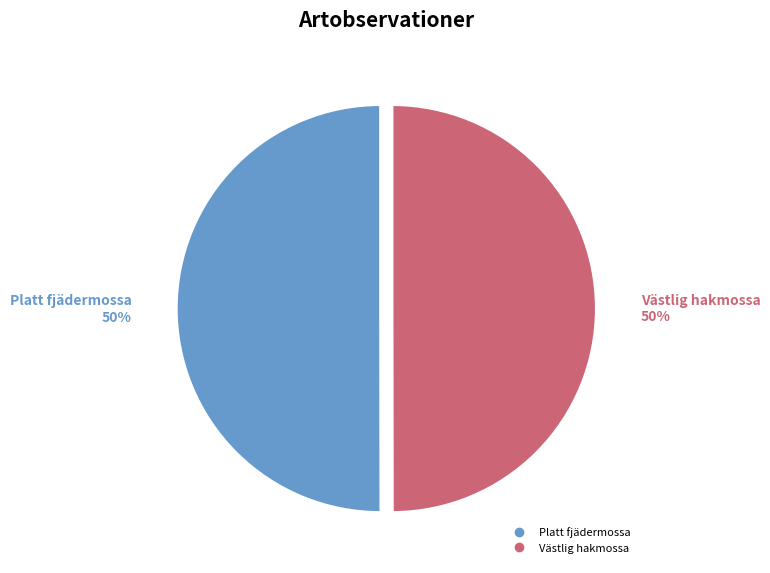

To the nearest percent, what portion does Platt fjädermossa represent?

50%